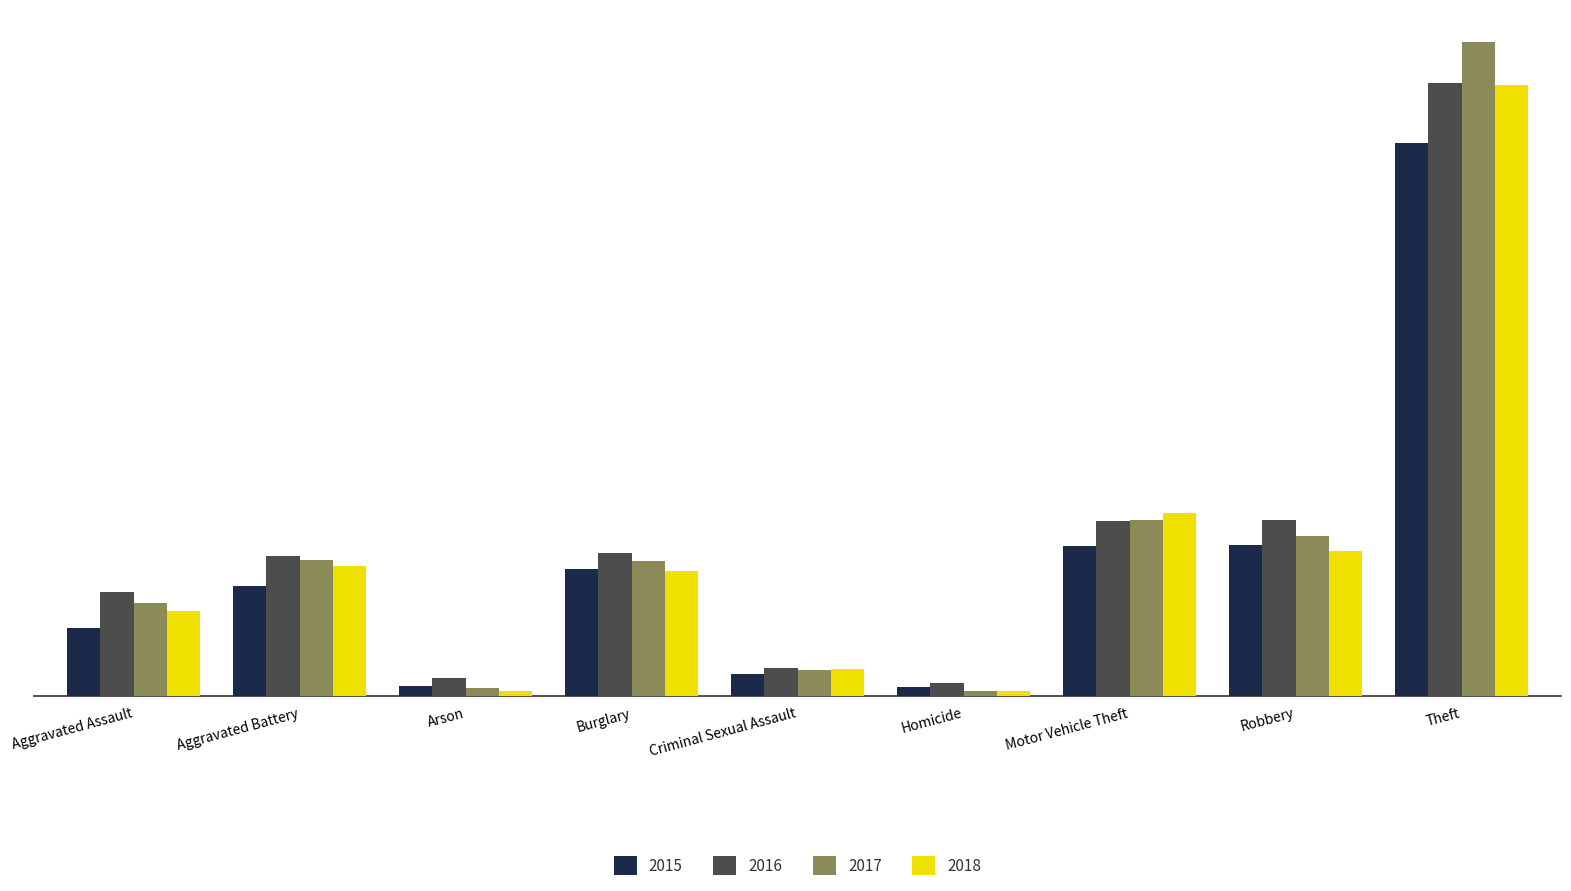

Which label corresponds to the largest value in the chart?

Theft